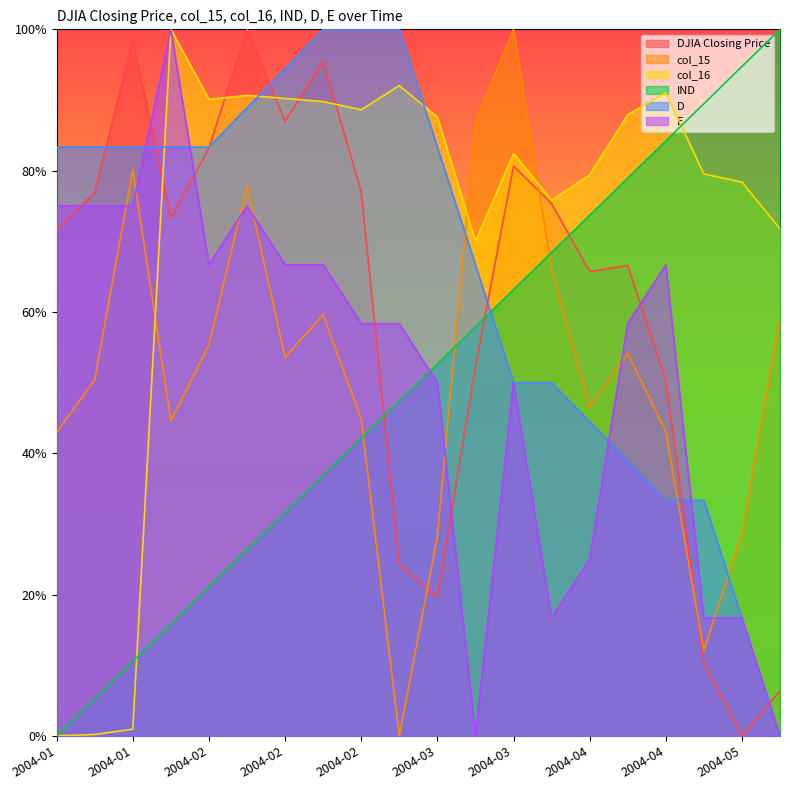

Which series has the largest total across all categories?

col_16